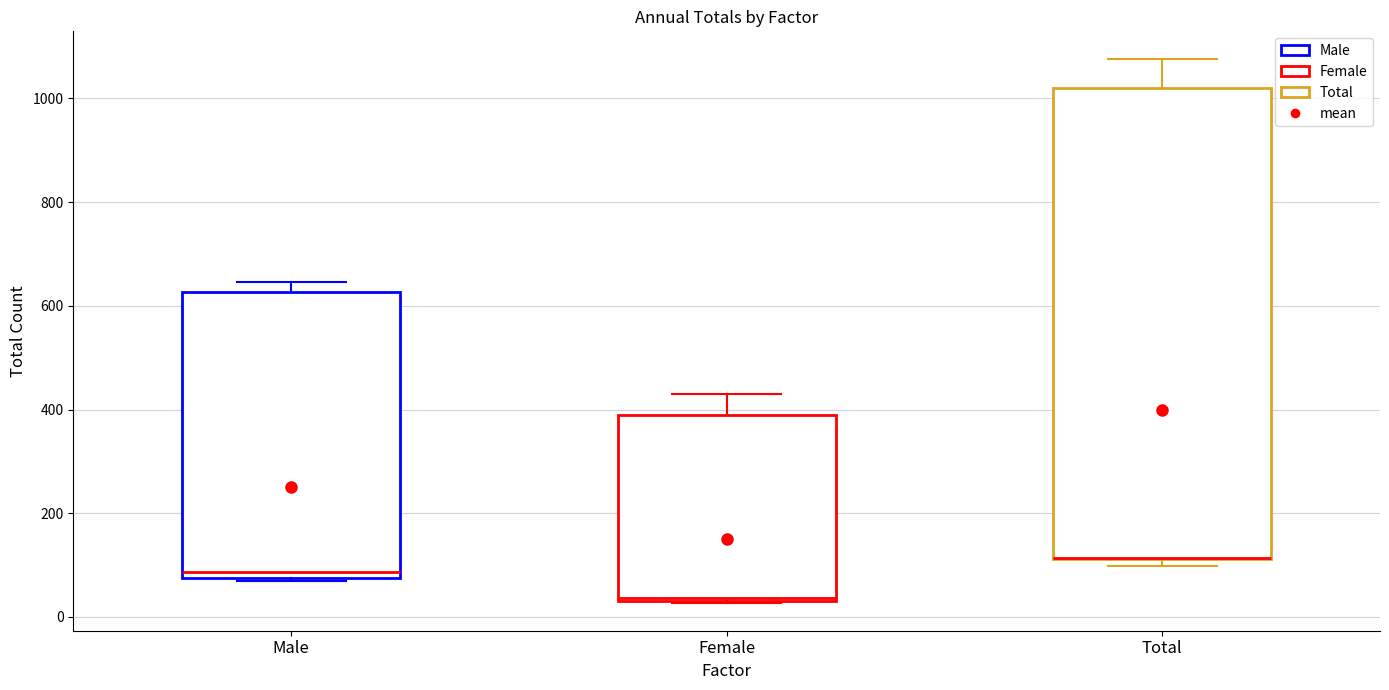

Which box is the tallest, from its lower edge to its upper edge?

Total